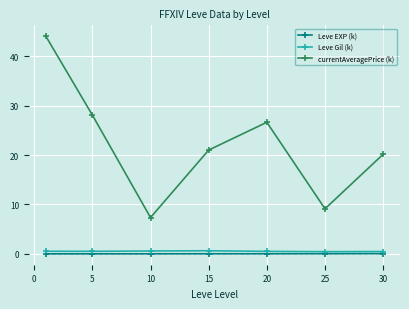

How many categories are shown in the chart?

7